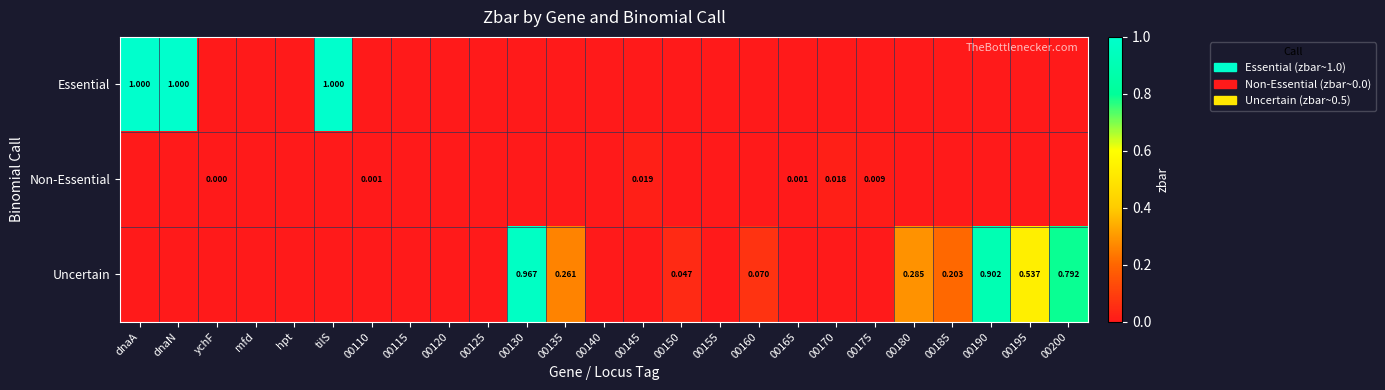

At which category does the chart reach its minimum across all series?

ychF